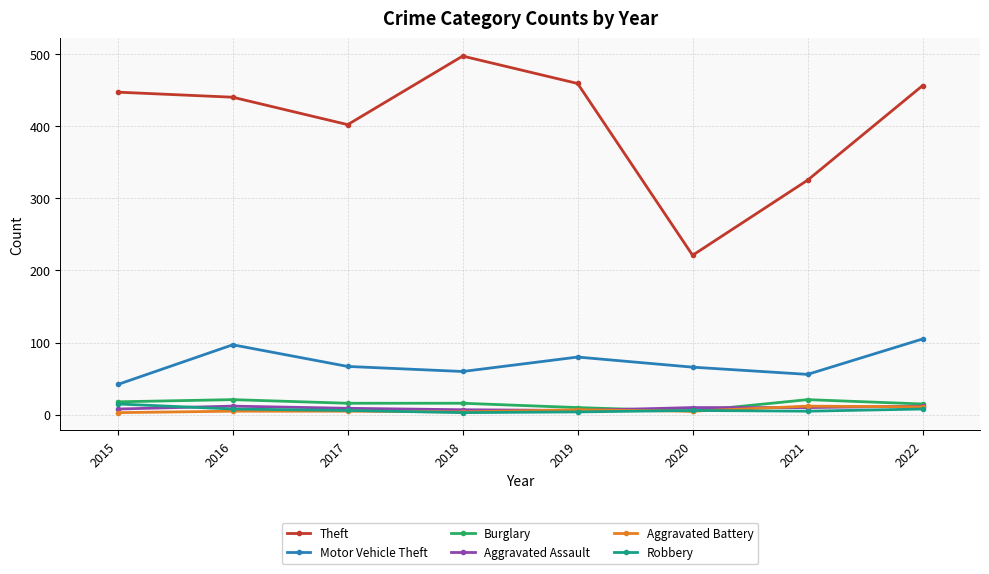

At which label does Motor Vehicle Theft reach its minimum?

2015